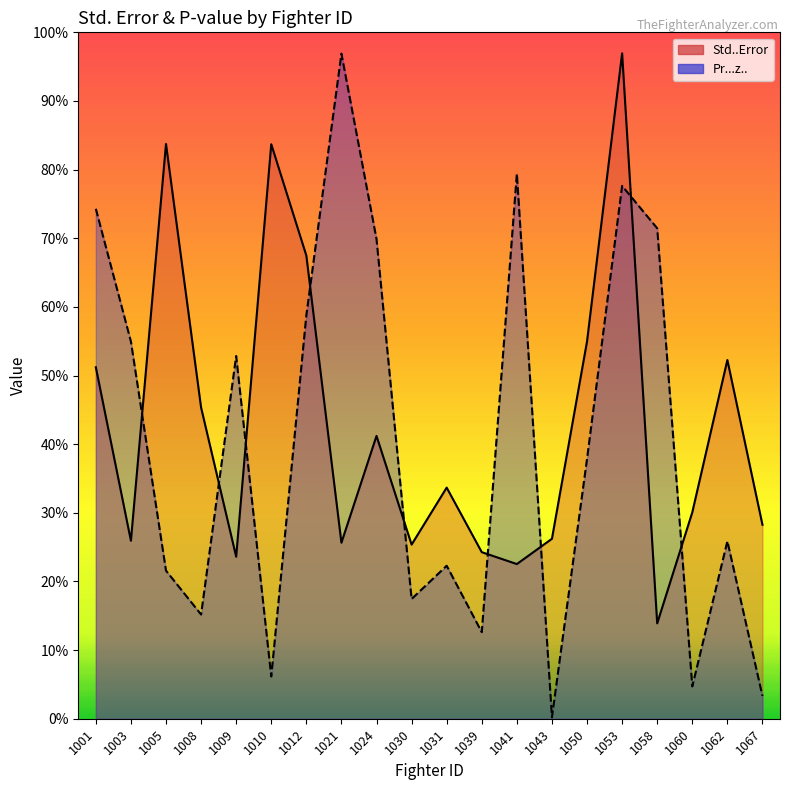

After their last crossing, which series has the higher values: Std..Error or Pr...z..?

Std..Error